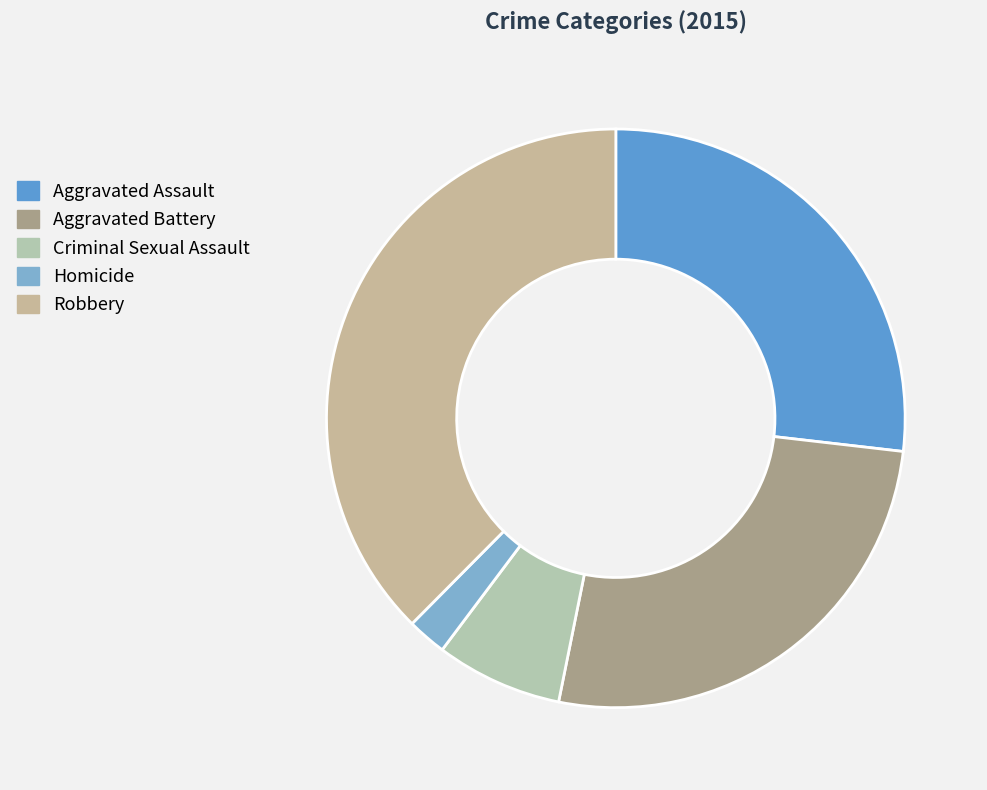

To the nearest percent, what portion does Robbery represent?

38%